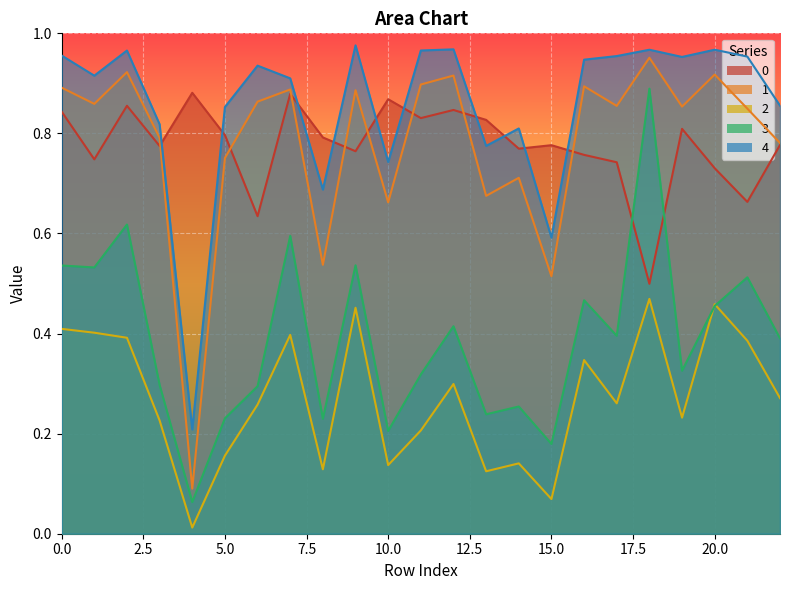

What is the difference between the maximum and minimum values in the 4 series?

0.8